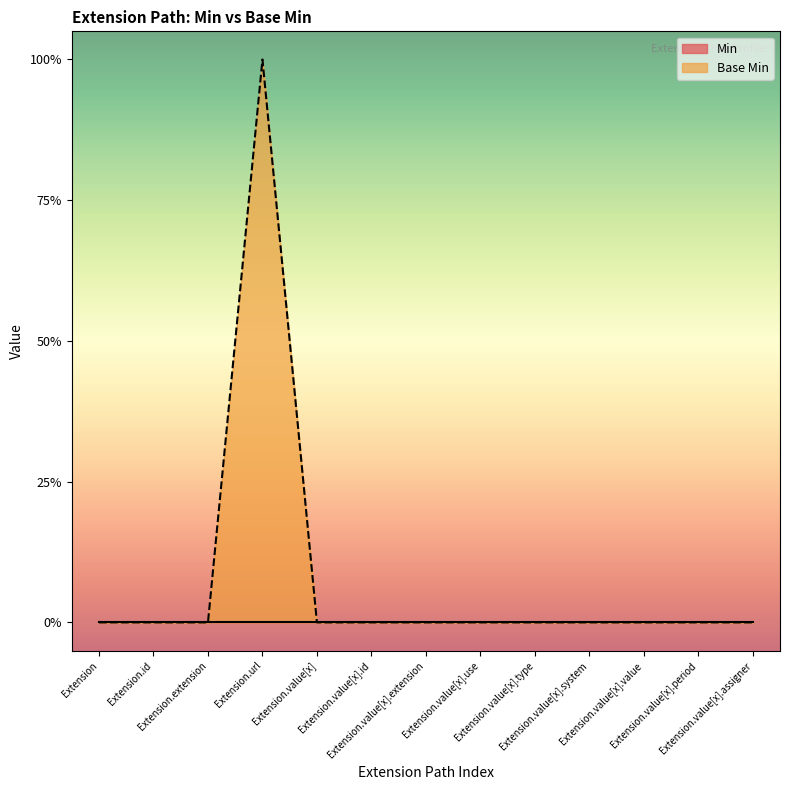

At which category does the data reach its first local peak?

Extension.url